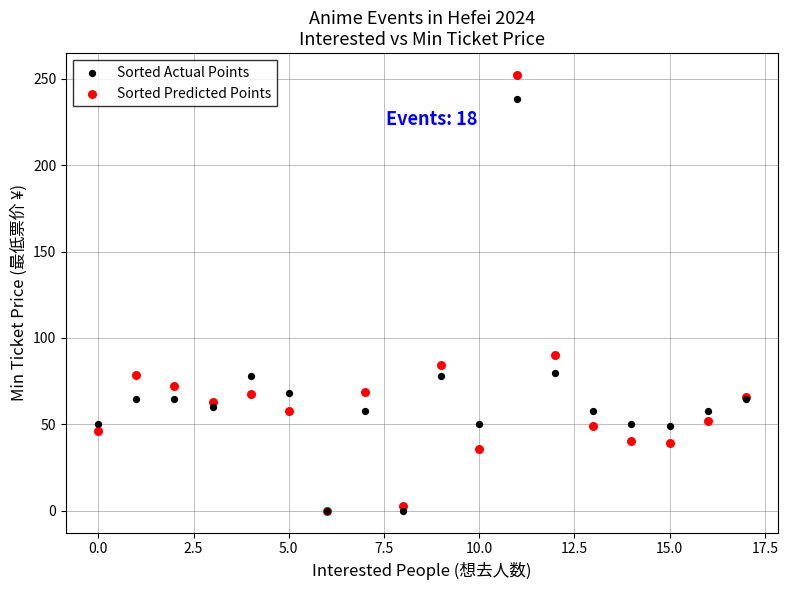

Across all series, what Y value is closest to 126?

90.0